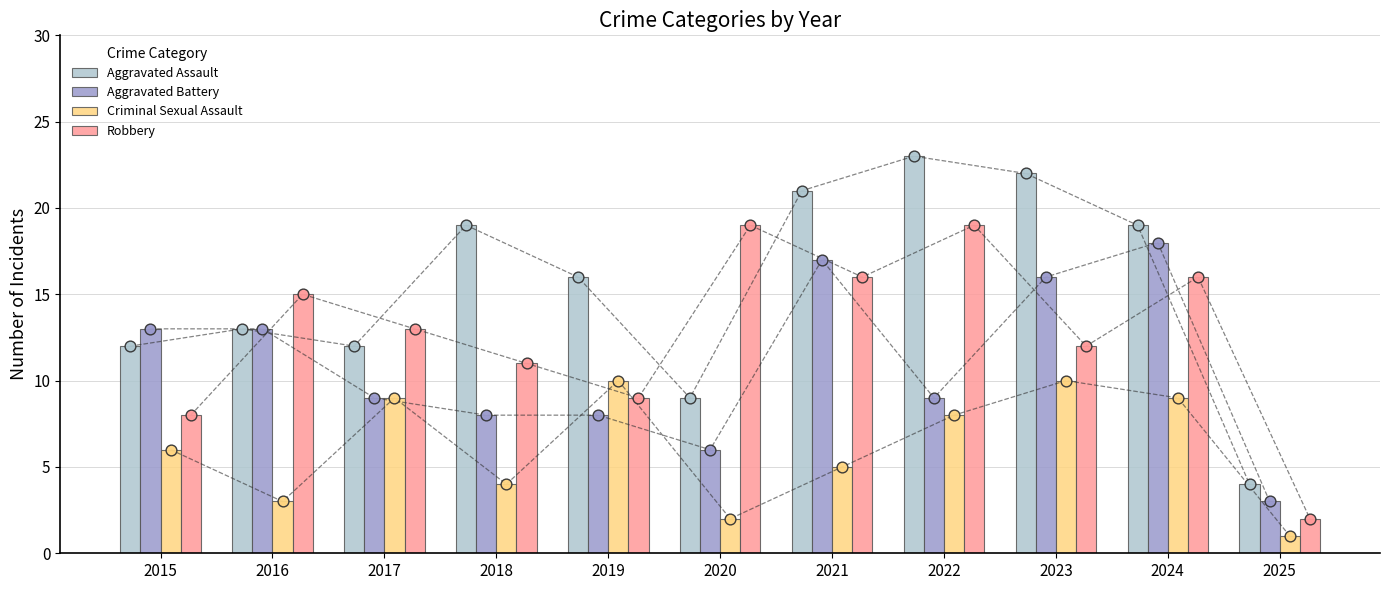

At which category is the sum across all series the highest?

2024